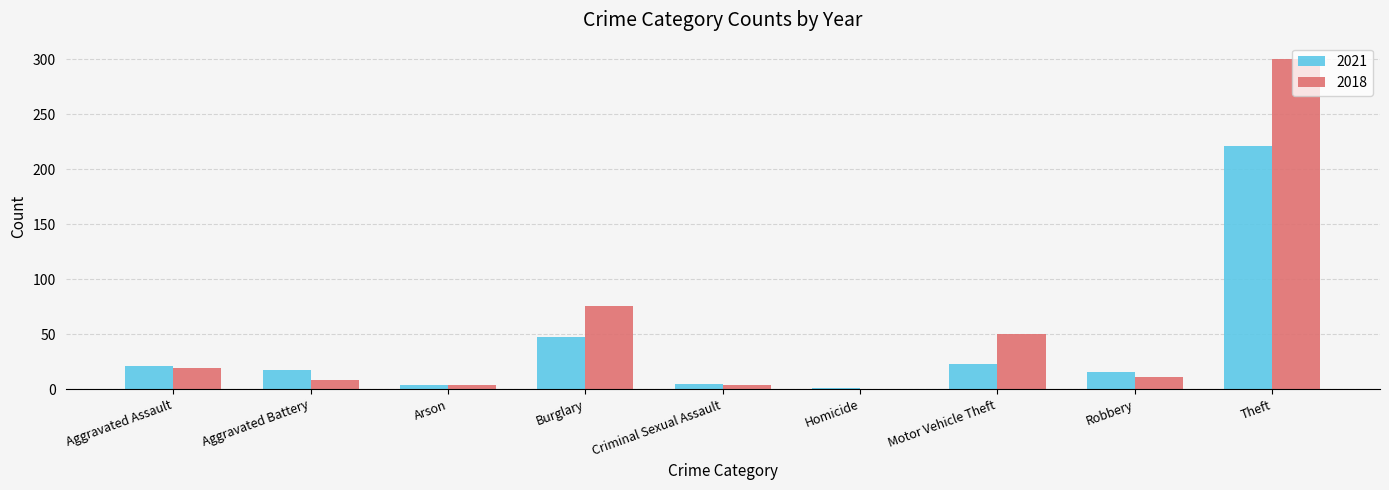

What is the total value across all series at Motor Vehicle Theft?

73